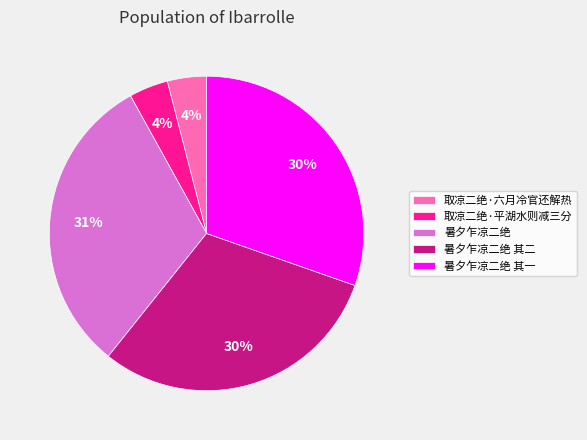

Approximately how many times larger is the value at 暑夕乍凉二绝 其一 compared to 暑夕乍凉二绝?

1.0